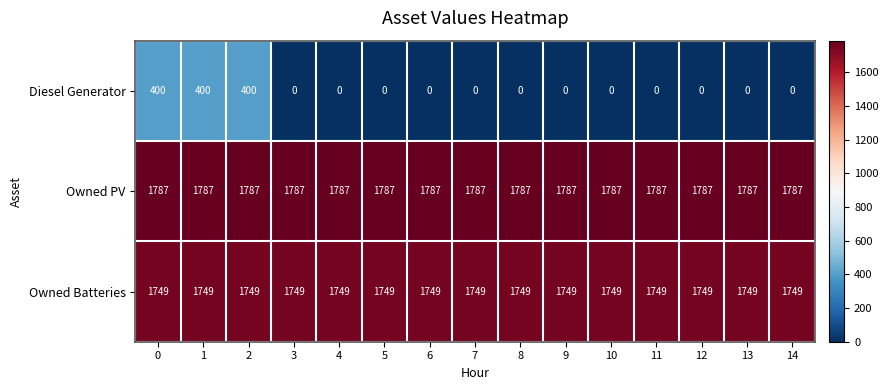

Is it true that Owned PV equals 3012 at 9?

False